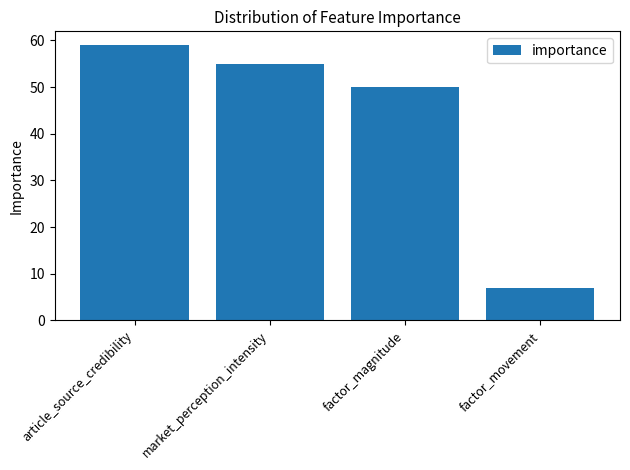

Is it true that the value at factor_movement is 7?

True